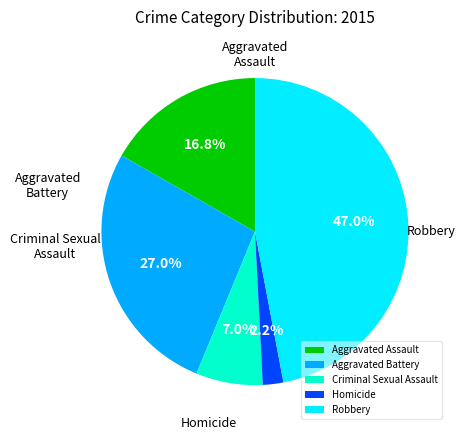

Which category has the smallest portion of the pie?

Homicide